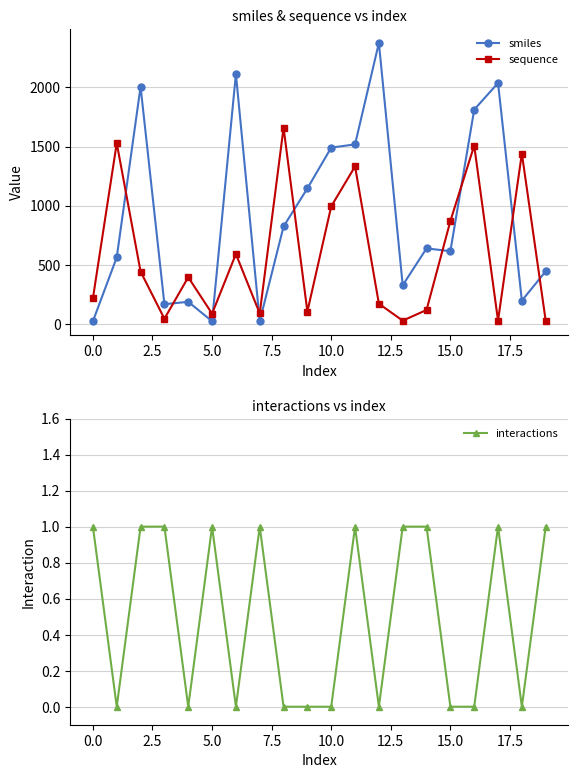

After their last crossing, which series has the higher values: smiles or sequence?

smiles